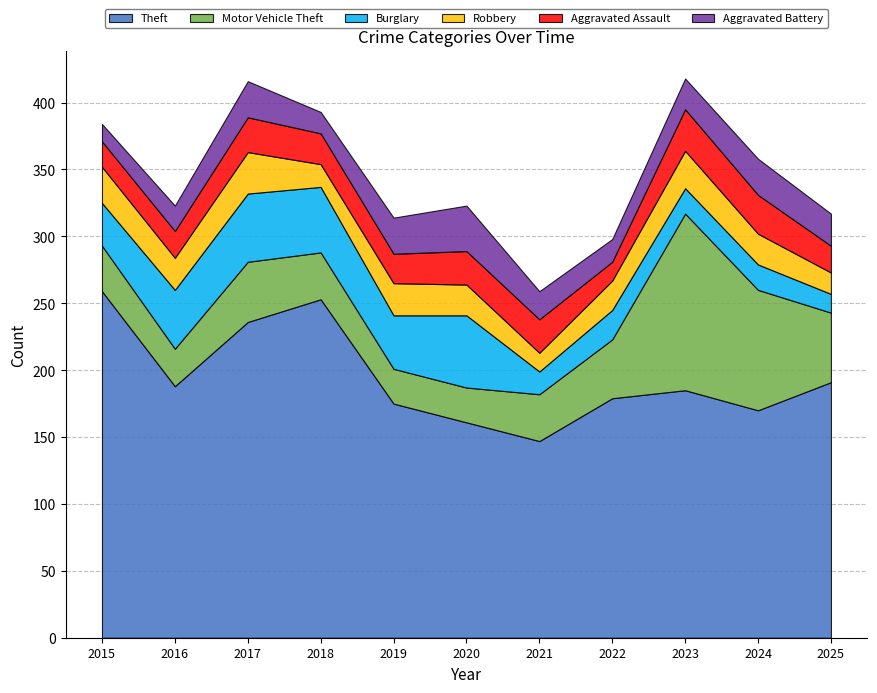

What is the difference between the Theft values at 2015 and 2019?

84